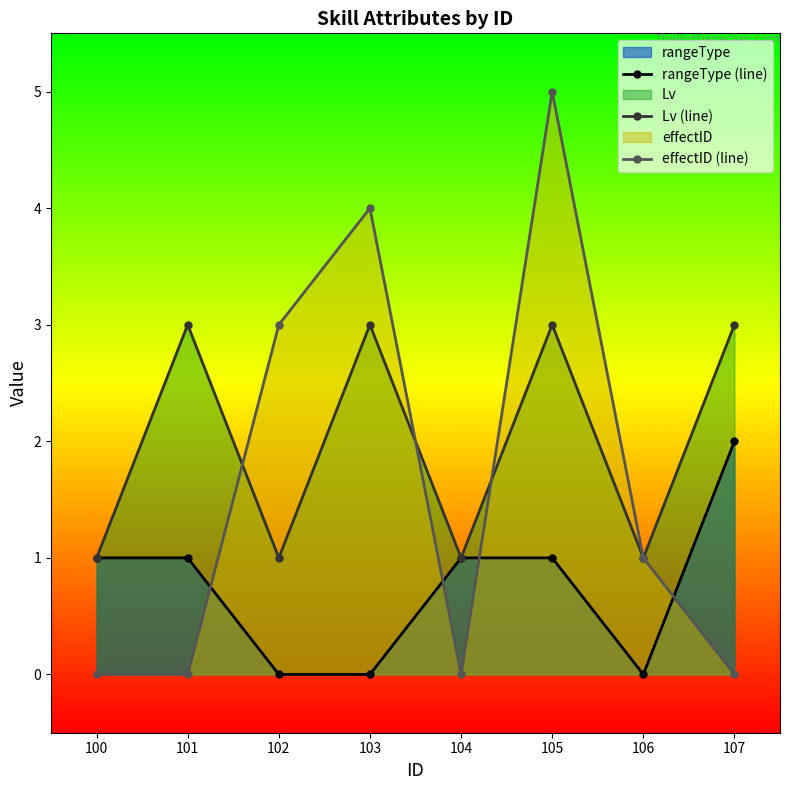

List the labels in order of effectID (line) value, smallest first.

100, 101, 104, 107, 106, 102, 103, 105